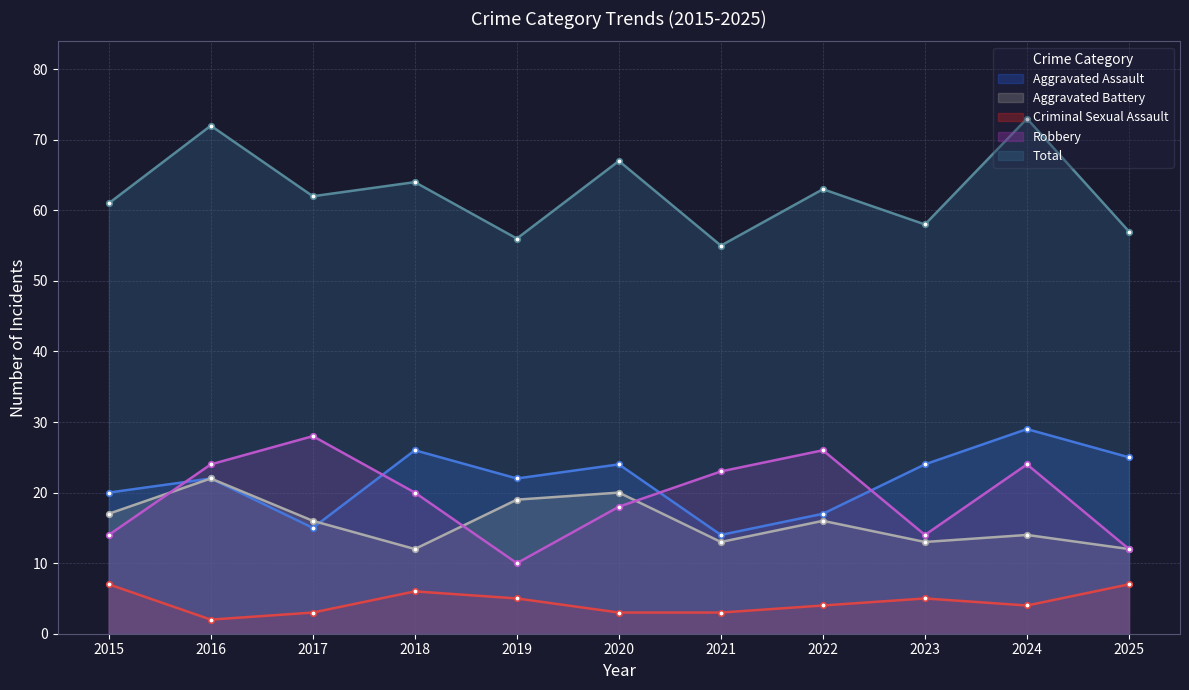

Rank the series at 2022 from lowest to highest value.

Criminal Sexual Assault, Aggravated Battery, Aggravated Assault, Robbery, Total